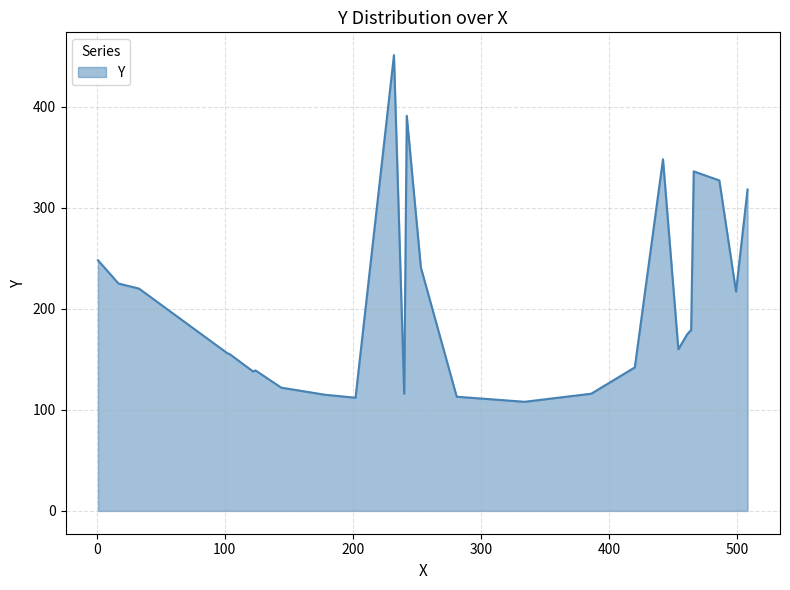

Read the value at 232, to the nearest 5.

450